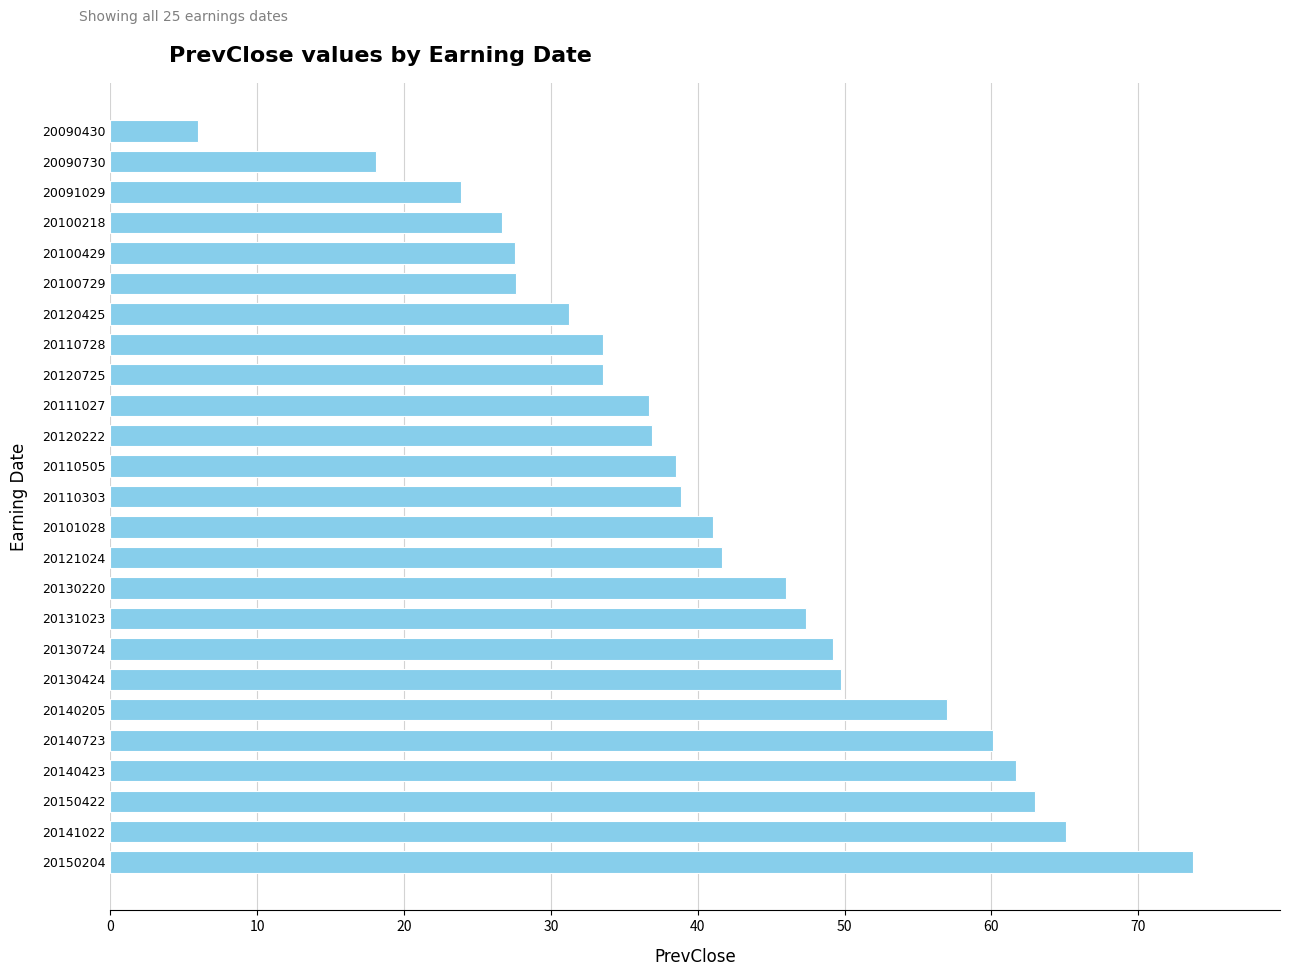

What is the approximate value at 20120425?

31.2